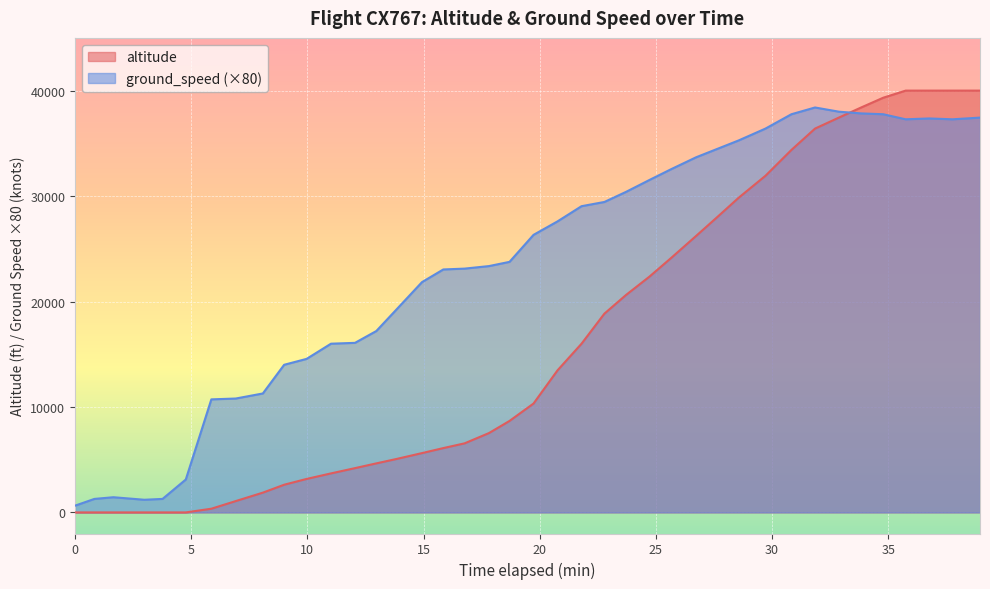

How many values in altitude are above zero?

34